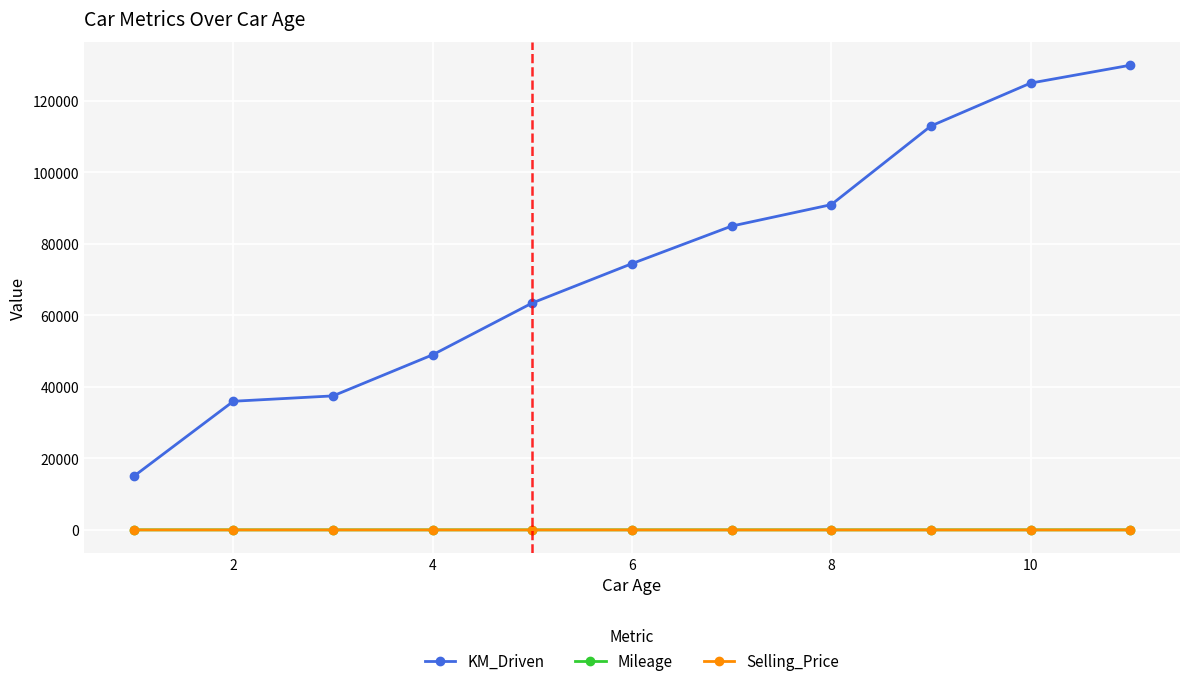

True or false: KM_Driven and Mileage cross at least once.

False